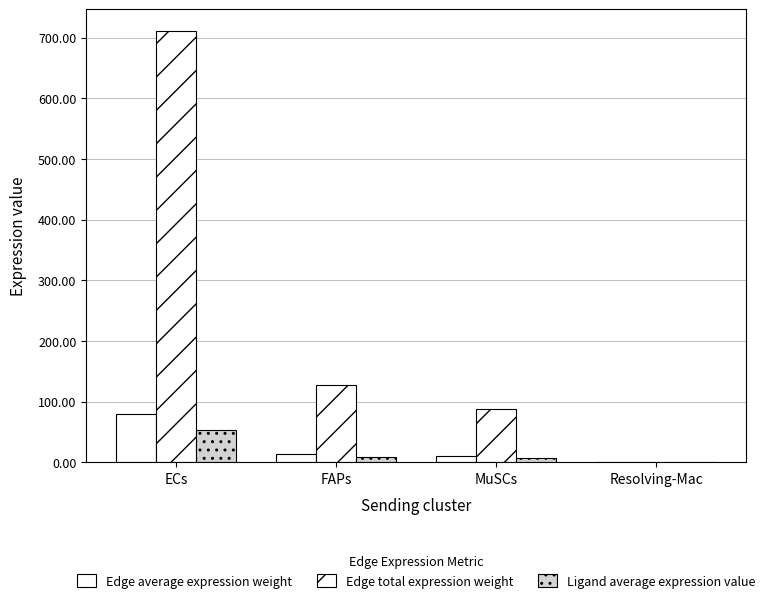

Count the number of categories in the chart.

4